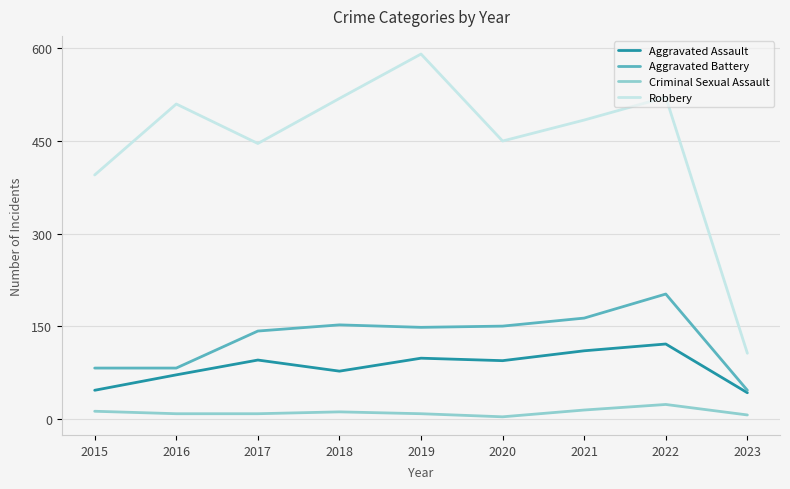

What is the total value across all series at 2020?

697